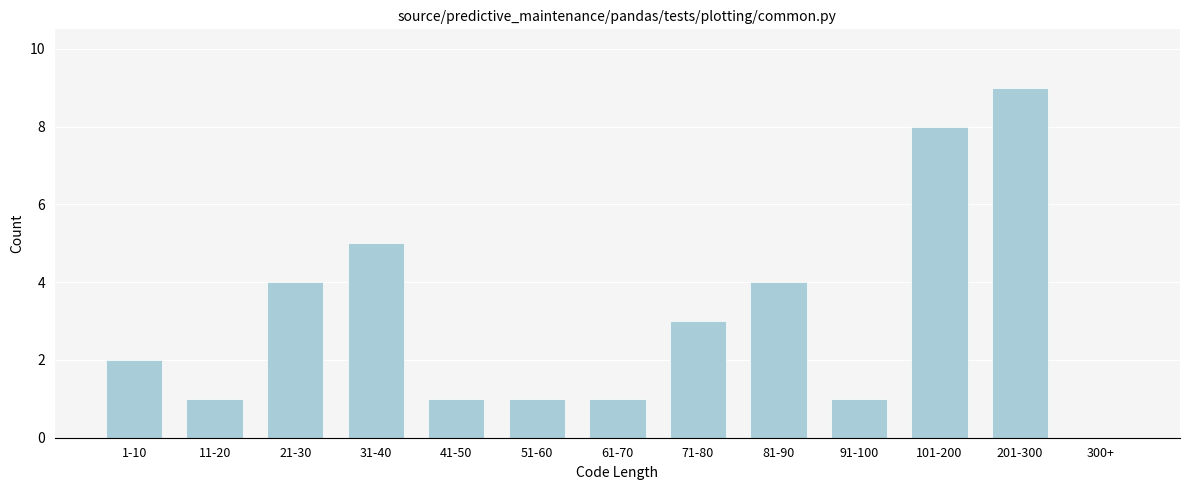

Reading left to right, extract all data points from this chart.

1-10=2	11-20=1	21-30=4	31-40=5	41-50=1	51-60=1	61-70=1	71-80=3	81-90=4	91-100=1	101-200=8	201-300=9	300+=0